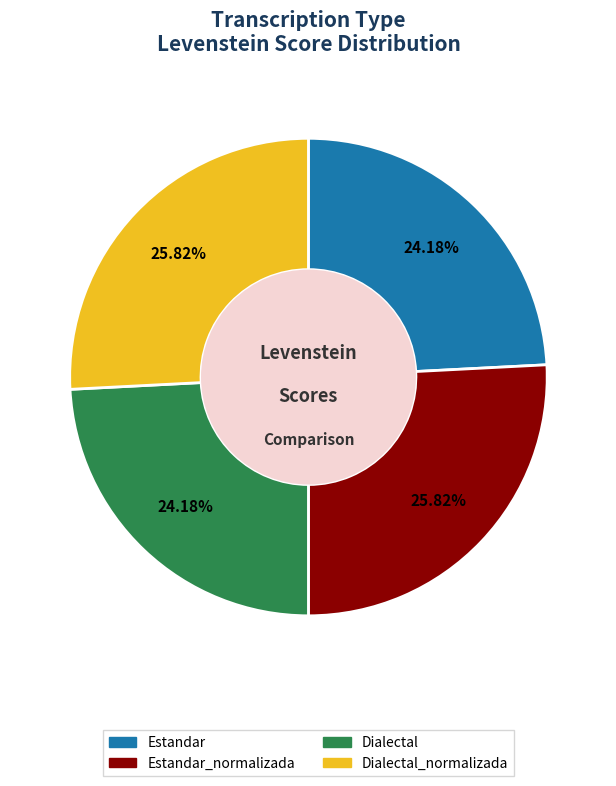

Is there a majority slice in this chart?

No